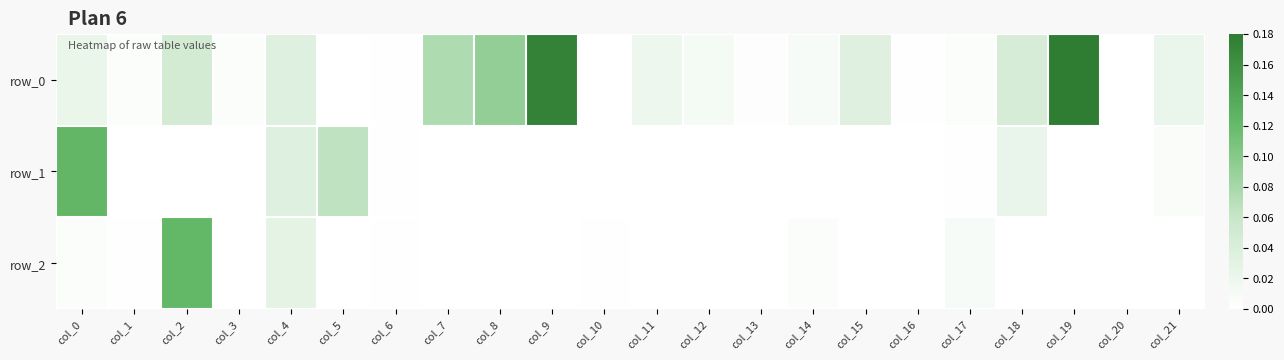

True or false: row_2 has a value of 0.0 at col_6.

False